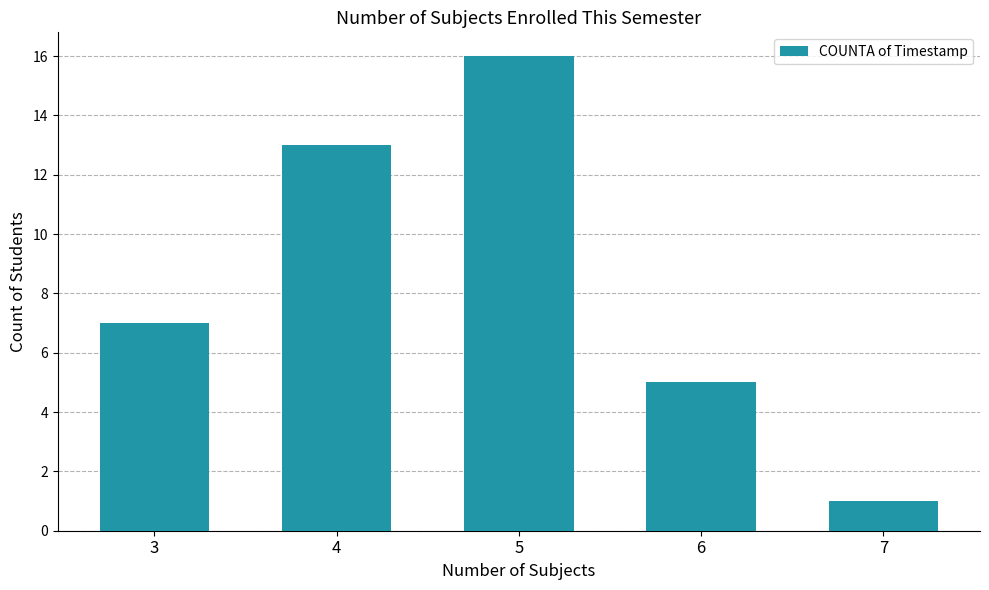

At which label is the value closest to 8?

3